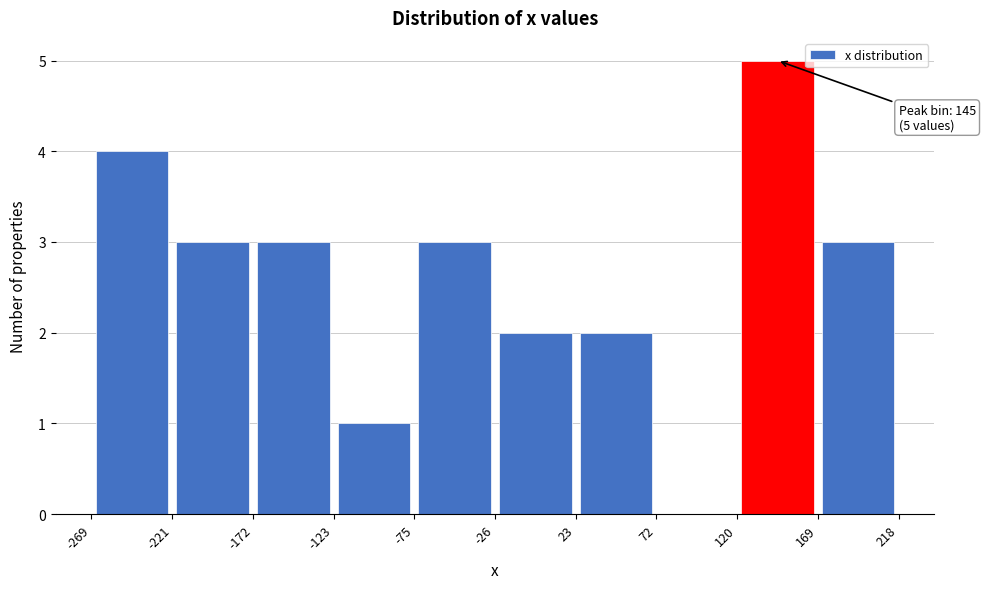

Which range on the x-axis has the tallest bar?

120 to 169